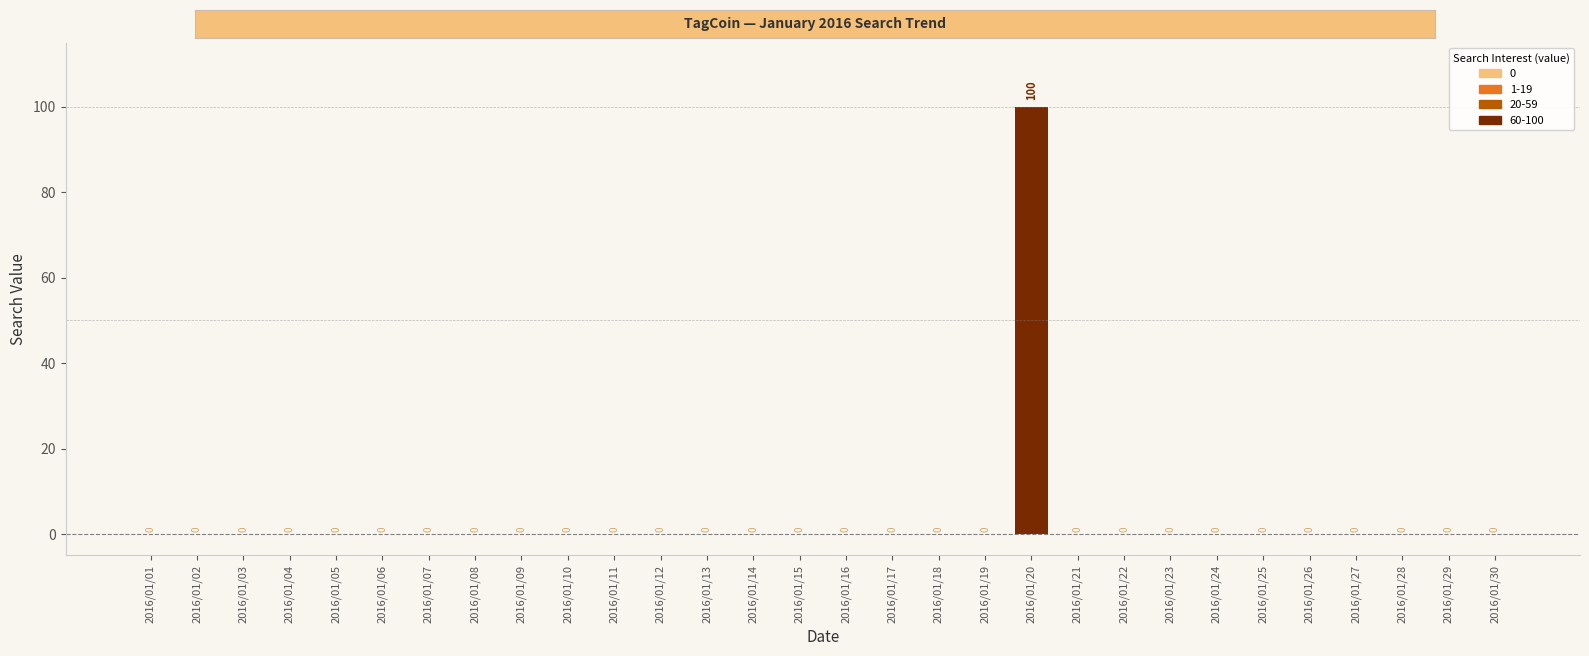

Which label corresponds to the largest value in the chart?

2016/01/20